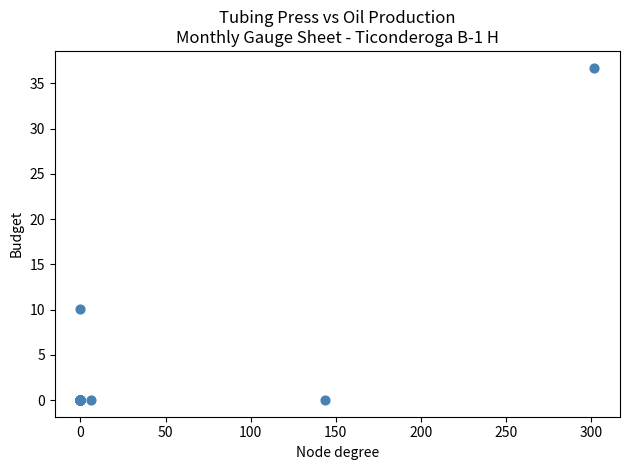

What Y value in the scatter plot is closest to 18?

10.0